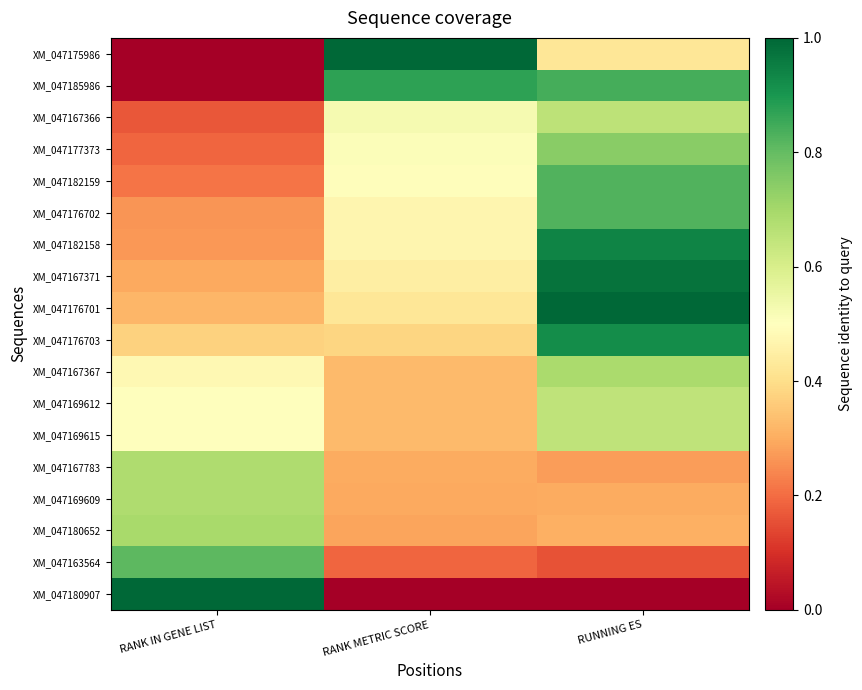

List the series in order of their peak value, highest first.

XM_047175986, XM_047176701, XM_047180907, XM_047167371, XM_047182158, XM_047176703, XM_047185986, XM_047176702, XM_047182159, XM_047163564, XM_047177373, XM_047180652, XM_047167367, XM_047169609, XM_047167783, XM_047167366, XM_047169612, XM_047169615